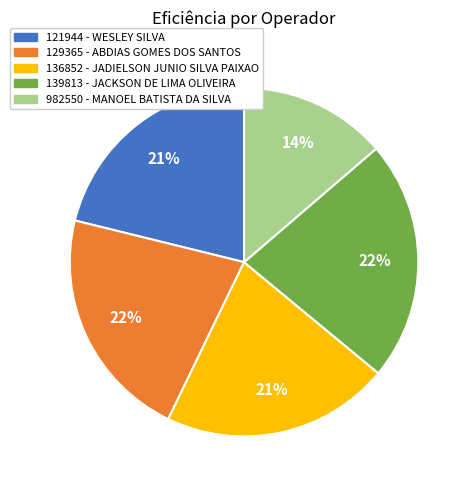

How many slices are in this pie chart?

5